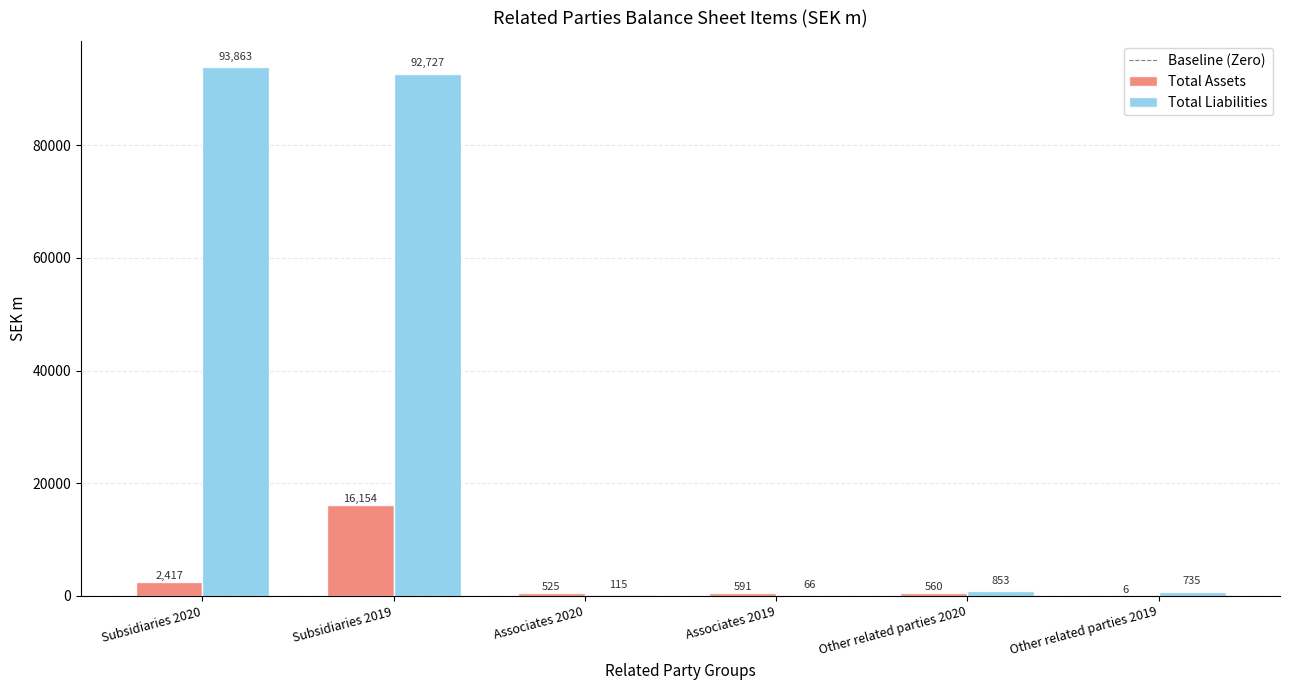

Which series has the largest total across all categories?

Total Liabilities